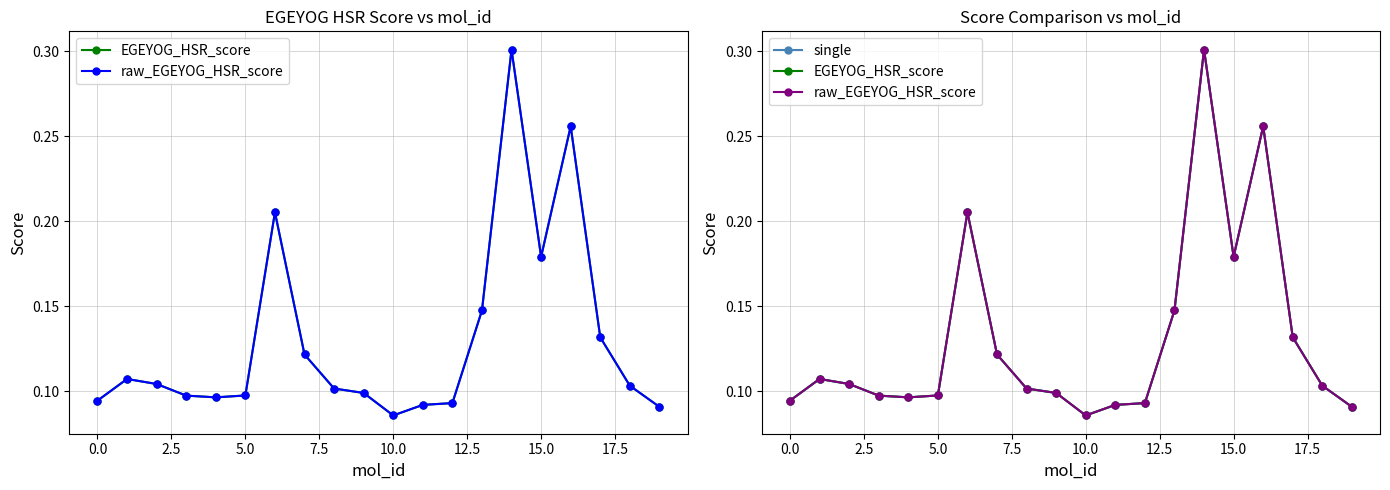

Which series has the largest total across all categories?

EGEYOG_HSR_score